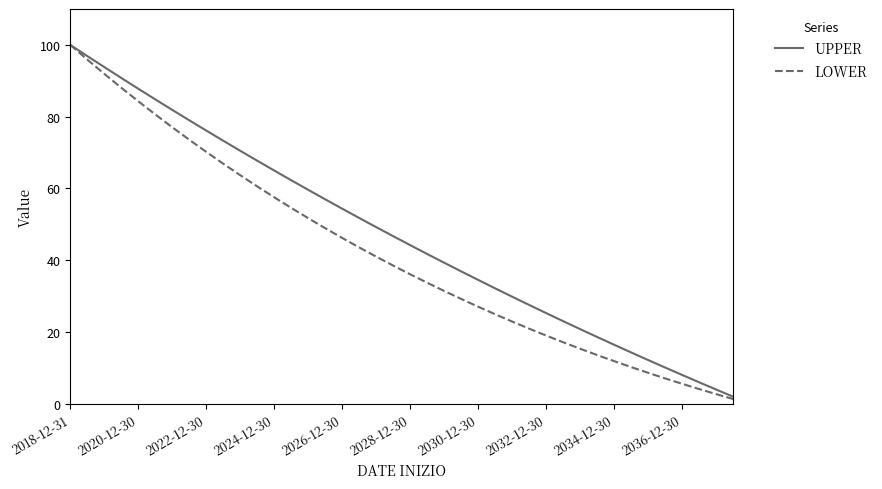

Reading left to right, what are all the values shown in this chart?

UPPER: 100.0	96.9	93.8	90.8	87.8	84.8	81.9	79.0	76.1	73.3	70.5	67.7	65.0	62.3	59.6	57.0	54.4	51.8	49.2	46.7	44.2	41.7	39.3	36.9	34.5	32.2	29.8	27.5	25.3	23.0	20.8	18.6	16.4	14.3	12.2	10.1	8.0	6.0	4.0	2.0
LOWER: 100.0	95.9	91.9	88.1	84.3	80.6	77.1	73.6	70.2	66.9	63.7	60.6	57.5	54.6	51.7	48.9	46.2	43.6	41.0	38.5	36.1	33.7	31.4	29.2	27.0	24.9	22.9	20.9	19.0	17.1	15.3	13.6	11.9	10.2	8.6	7.1	5.6	4.1	2.7	1.3